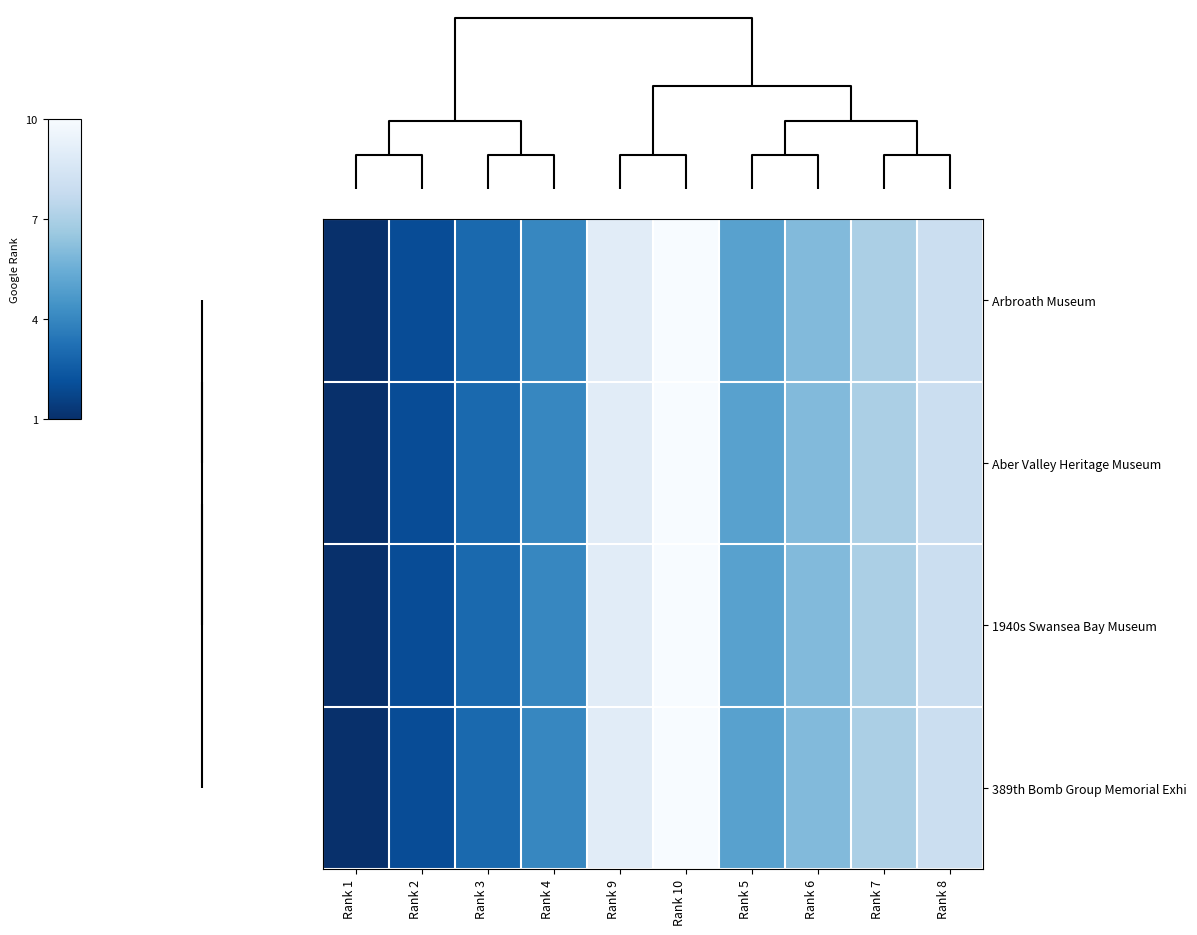

Reading left to right, transcribe all the data shown in this chart.

Arbroath Museum: Rank 1=1	Rank 2=2	Rank 3=3	Rank 4=4	Rank 9=9	Rank 10=10	Rank 5=5	Rank 6=6	Rank 7=7	Rank 8=8
Aber Valley Heritage Museum: Rank 1=1	Rank 2=2	Rank 3=3	Rank 4=4	Rank 9=9	Rank 10=10	Rank 5=5	Rank 6=6	Rank 7=7	Rank 8=8
1940s Swansea Bay Museum: Rank 1=1	Rank 2=2	Rank 3=3	Rank 4=4	Rank 9=9	Rank 10=10	Rank 5=5	Rank 6=6	Rank 7=7	Rank 8=8
389th Bomb Group Memorial Exhi: Rank 1=1	Rank 2=2	Rank 3=3	Rank 4=4	Rank 9=9	Rank 10=10	Rank 5=5	Rank 6=6	Rank 7=7	Rank 8=8